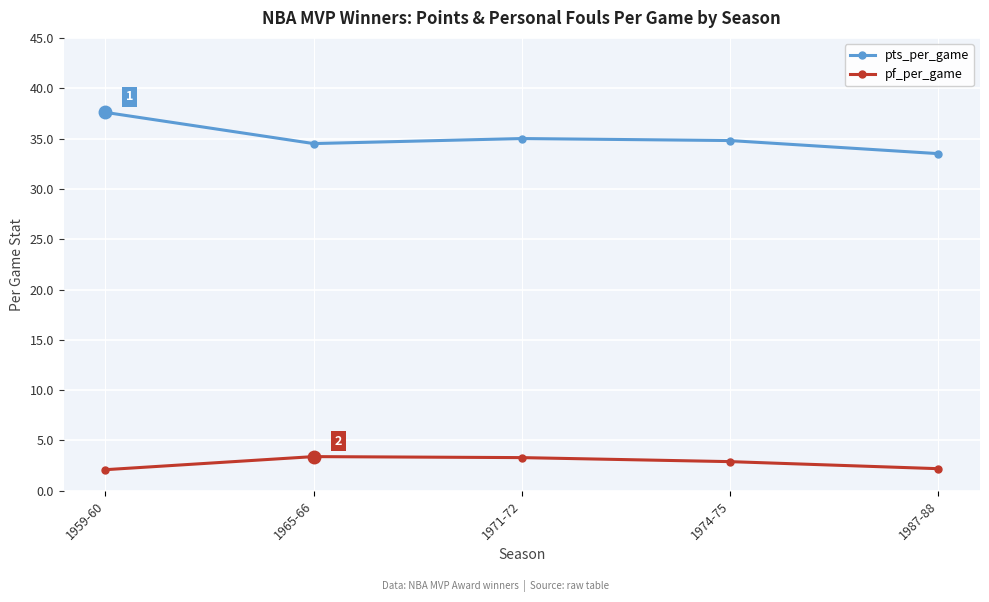

In pf_per_game, how many points are higher than both neighbors (excluding endpoints)?

1